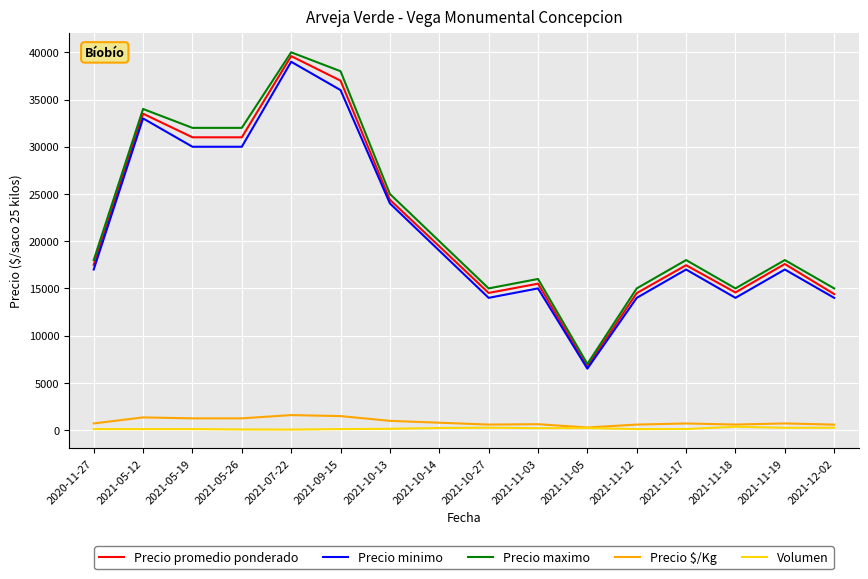

The Precio minimo series shows 30000 at 2021-05-26. True or false?

True